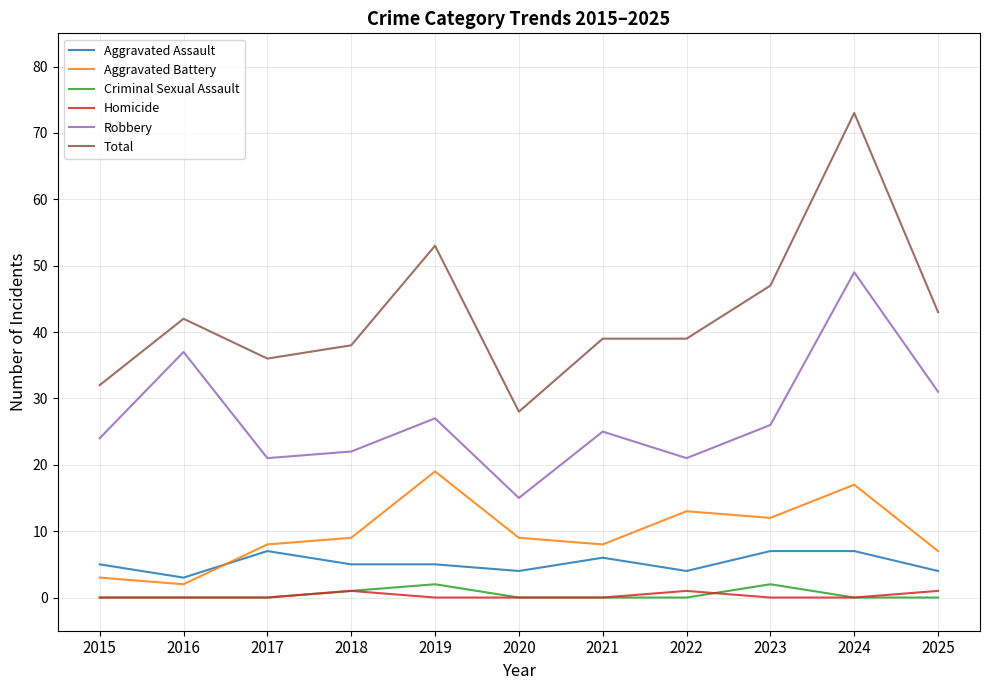

Is this an area chart (filled region under the line)?

No